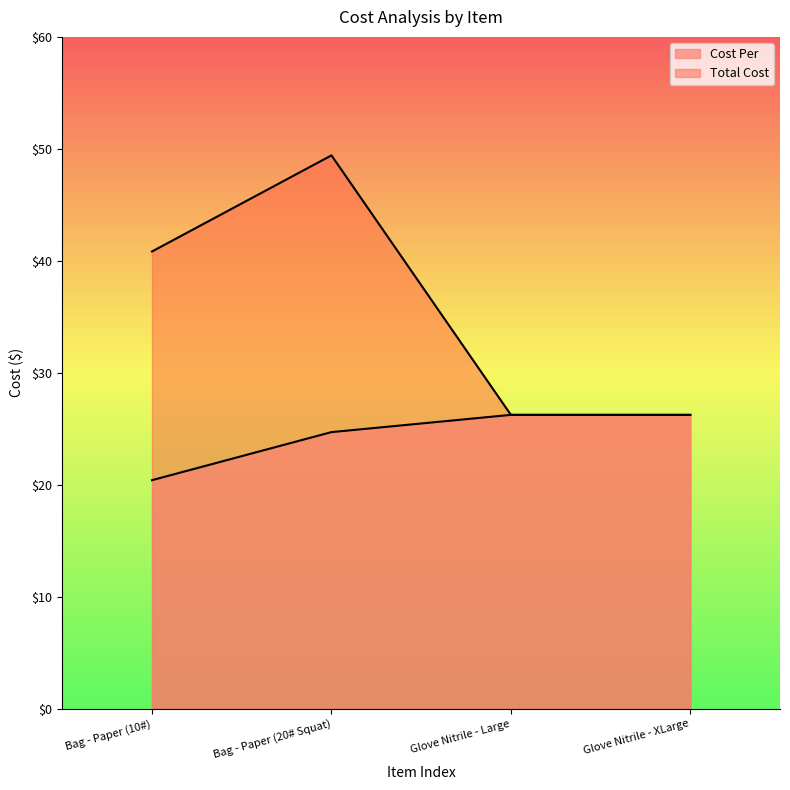

What is the maximum value shown in the chart?

49.4